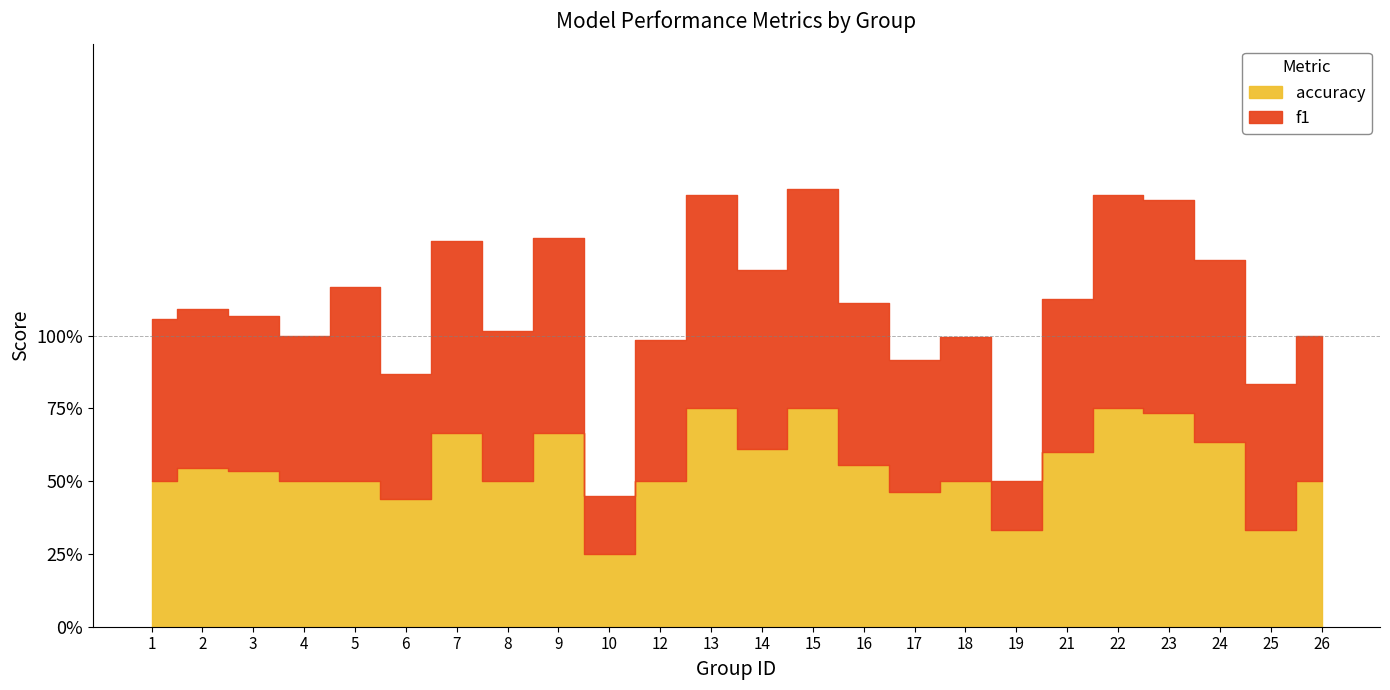

What is the difference between the accuracy values at 15 and 1?

0.2